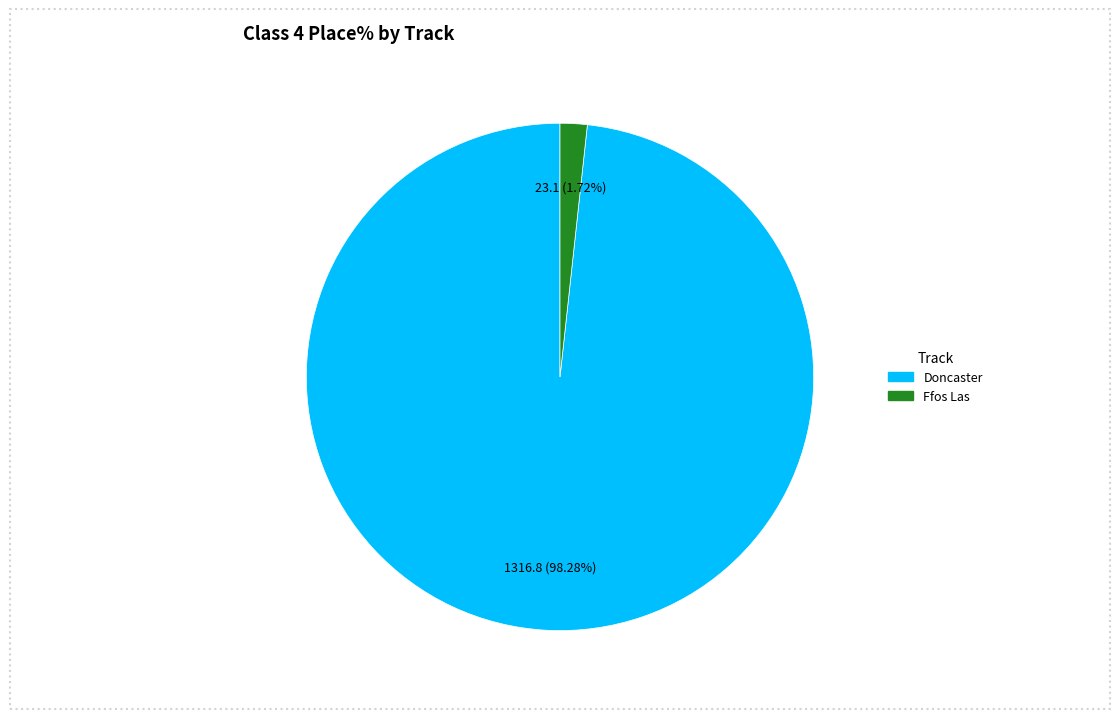

Count the number of slices in the pie.

2